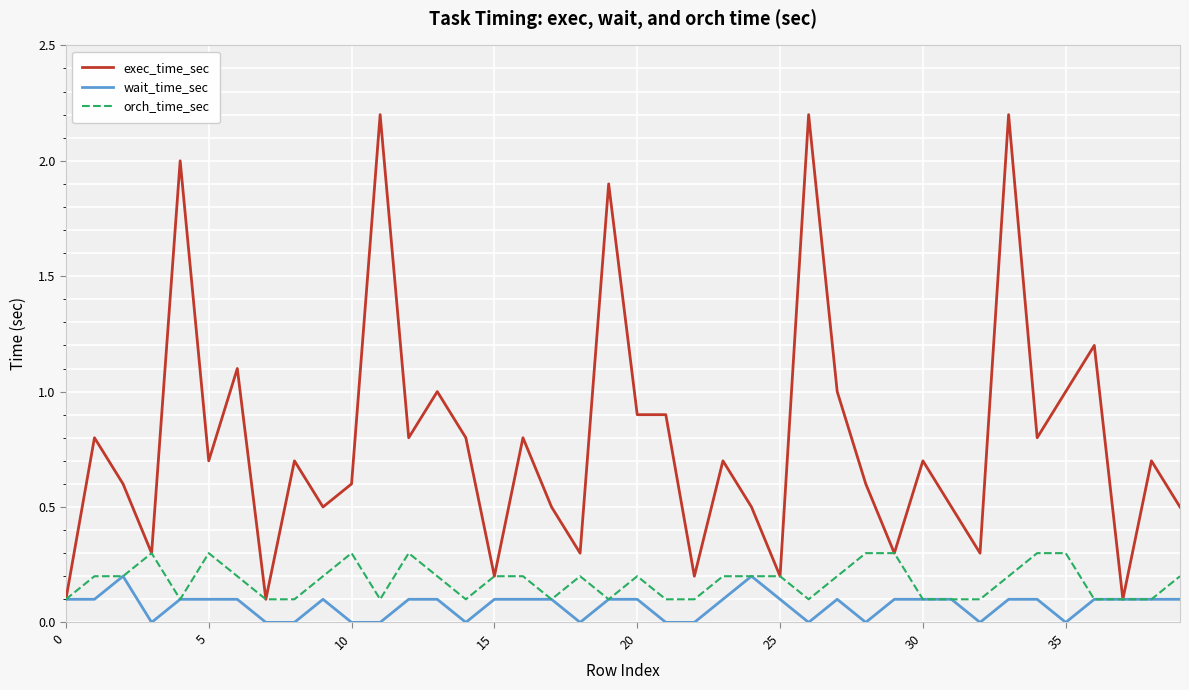

Rank the series by their maximum value, from lowest to highest.

wait_time_sec, orch_time_sec, exec_time_sec